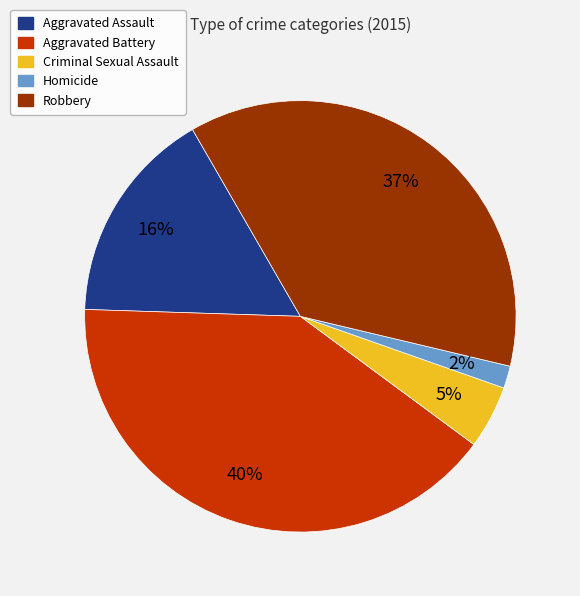

True or false: Criminal Sexual Assault accounts for 5% of the total.

True